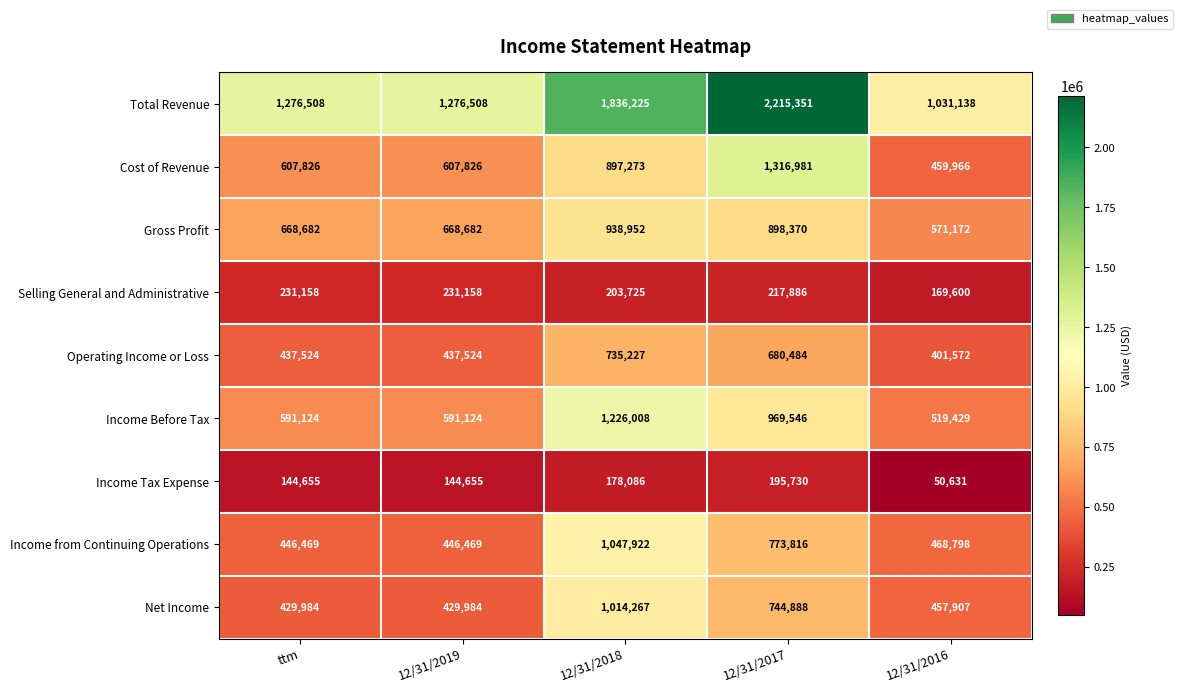

What is the sum of all Operating Income or Loss values?

2692331